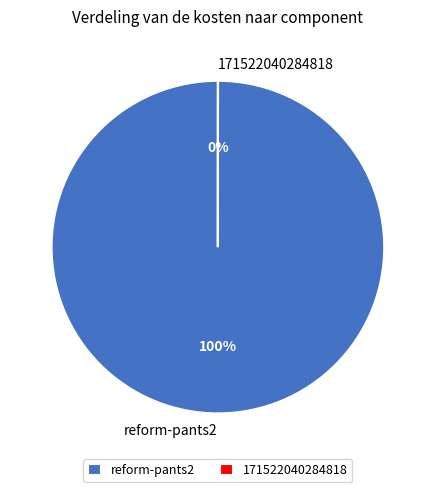

What percentage is the reform-pants2 slice, to the nearest percent?

100%